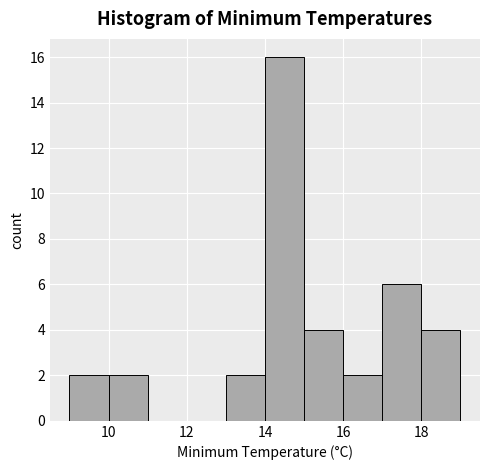

Reading left to right, list every bar in this chart as the range it spans on the x-axis followed by its height. The values are not printed on the chart, so give them approximately, as read against the axis.

9 to 10: 2
10 to 11: 2
11 to 12: 0
12 to 13: 0
13 to 14: 2
14 to 15: 16
15 to 16: 4
16 to 17: 2
17 to 18: 6
18 to 19: 4